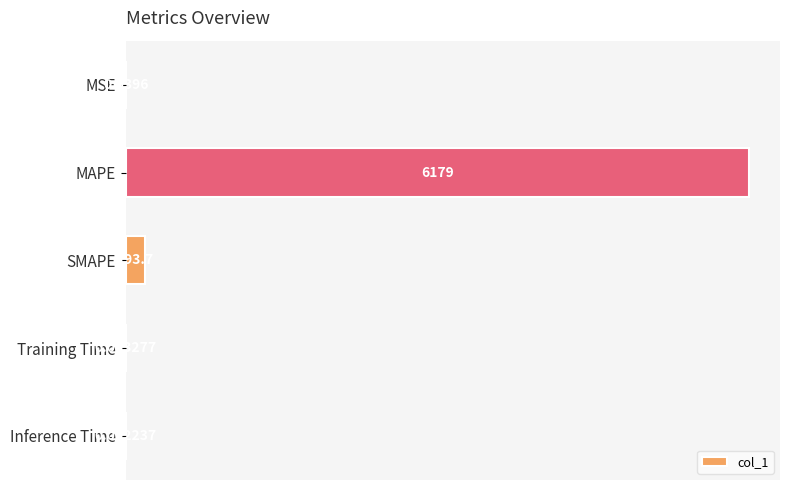

Which category has the highest value across all series?

MAPE